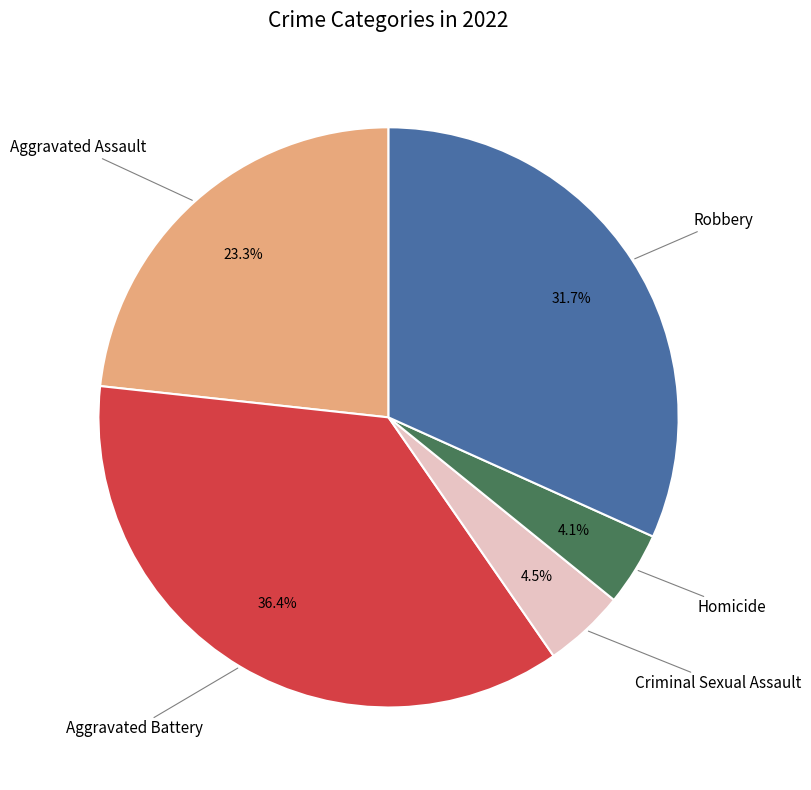

Is there any slice that represents more than half of the pie?

No